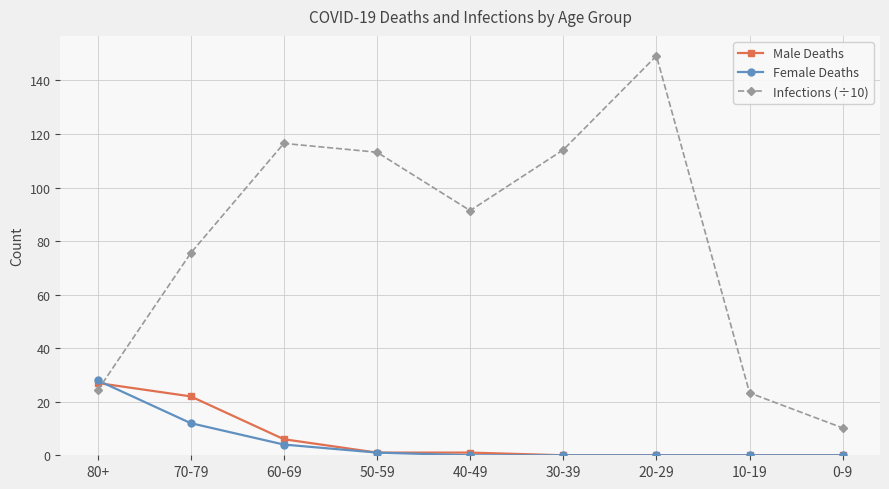

What is the sum of all Female Deaths values?

45.0